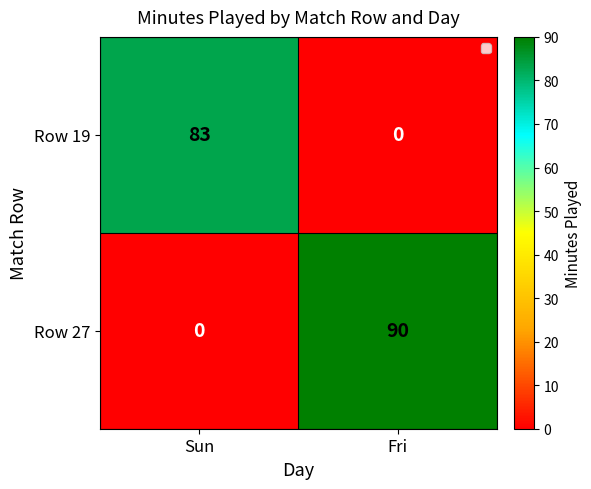

Where is Row 27 nearest to the value 45?

Sun